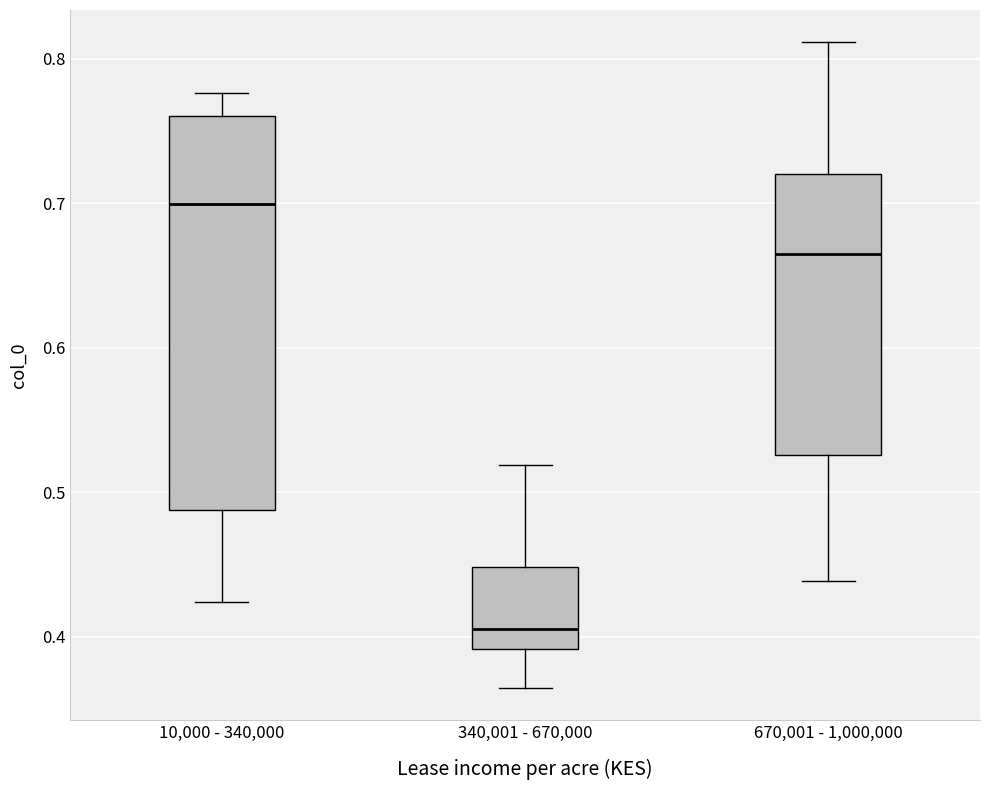

Which box's median line is the highest?

10,000 - 340,000